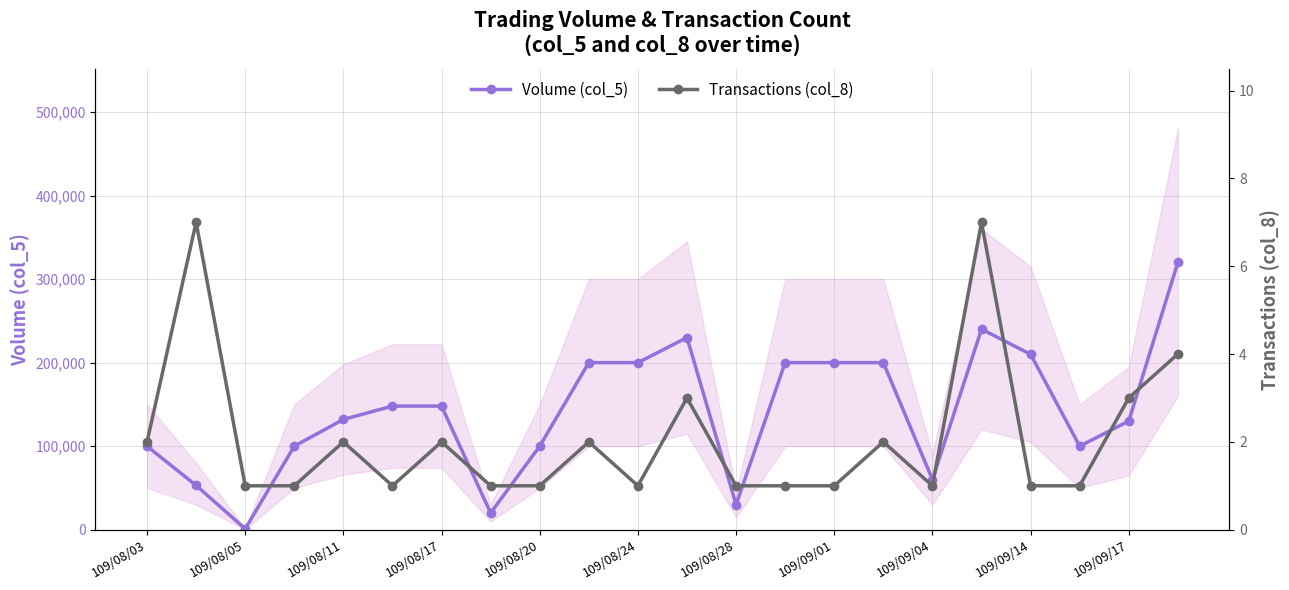

The value of Volume (col_5) at 109/08/17 is 148000. True or false?

True